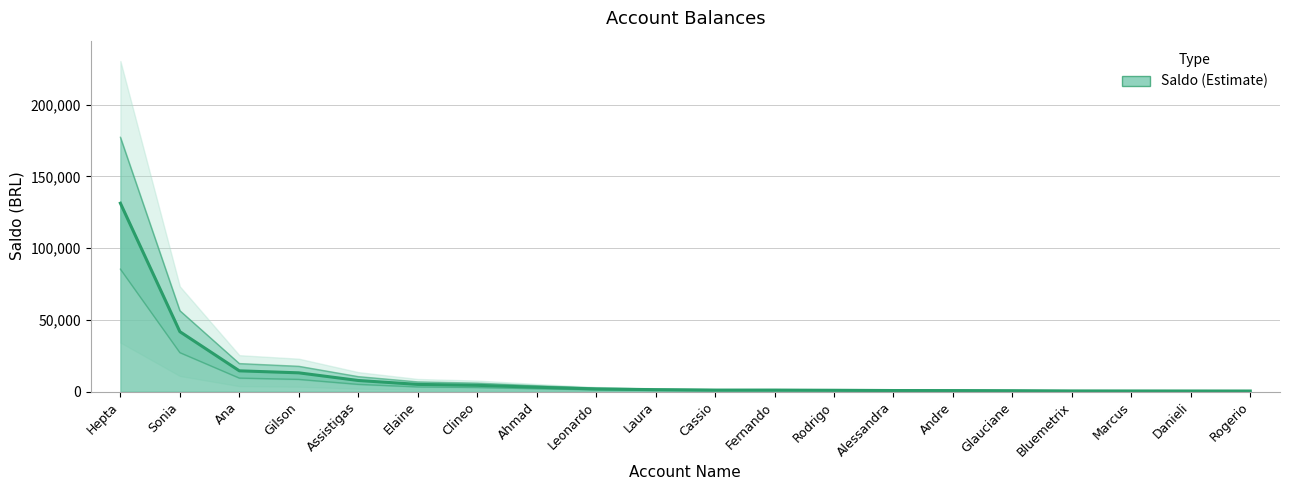

Rank the categories by value from lowest to highest.

Rogerio, Danieli, Marcus, Bluemetrix, Glauciane, Andre, Alessandra, Rodrigo, Fernando, Cassio, Laura, Leonardo, Ahmad, Clineo, Elaine, Assistigas, Gilson, Ana, Sonia, Hepta